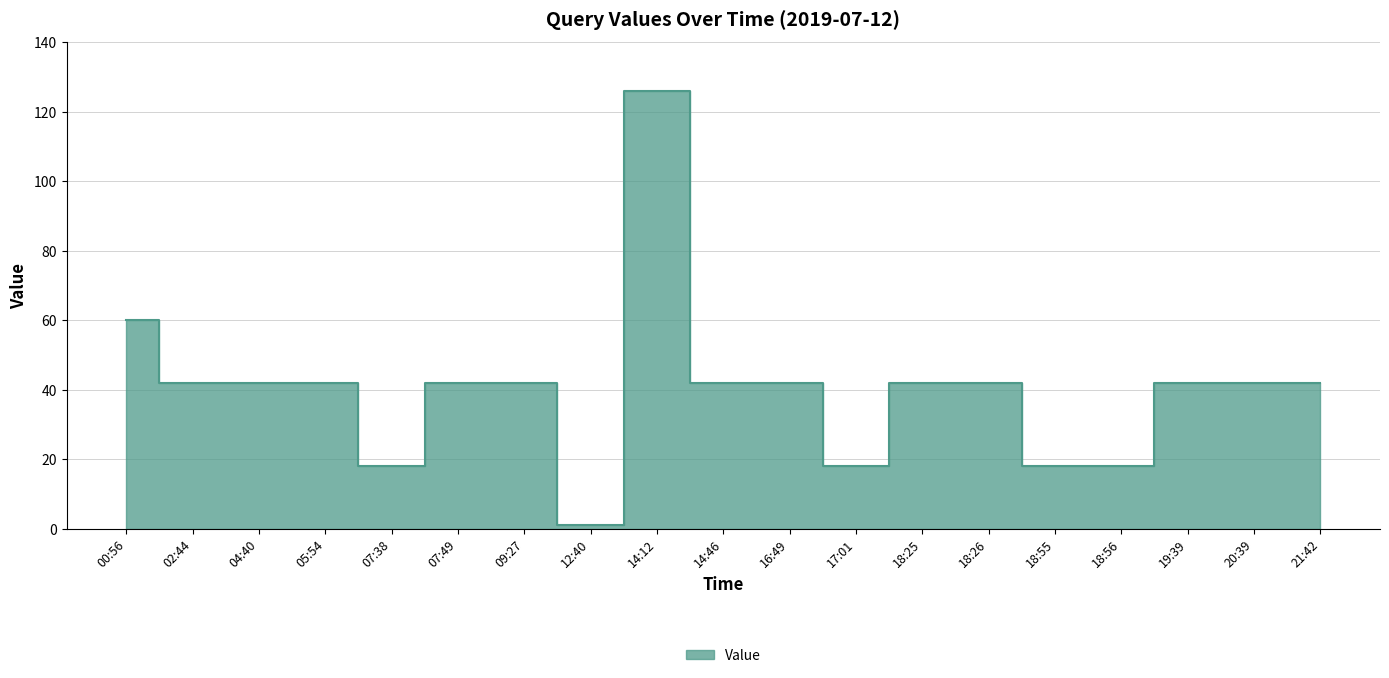

What is the smallest value displayed?

1